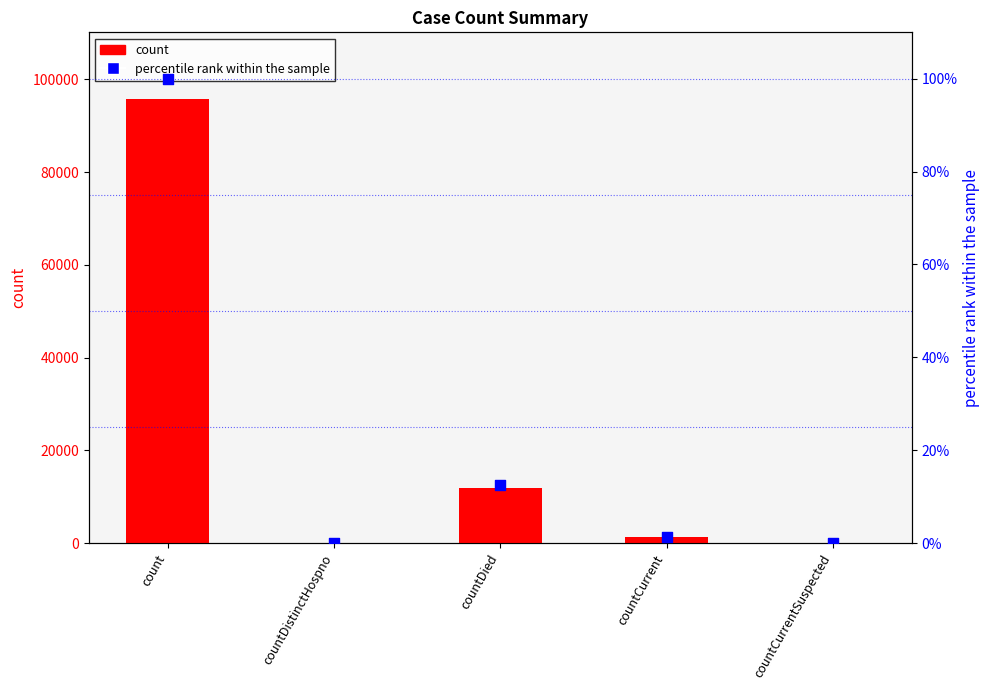

Which series contains the highest Y value?

count